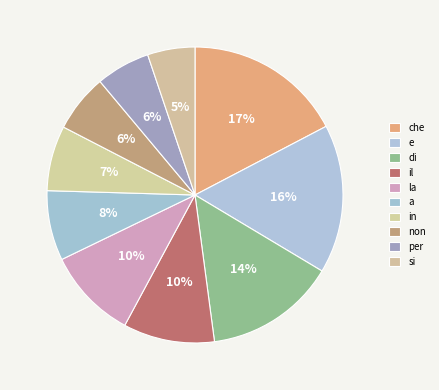

Count the number of slices in the pie.

10